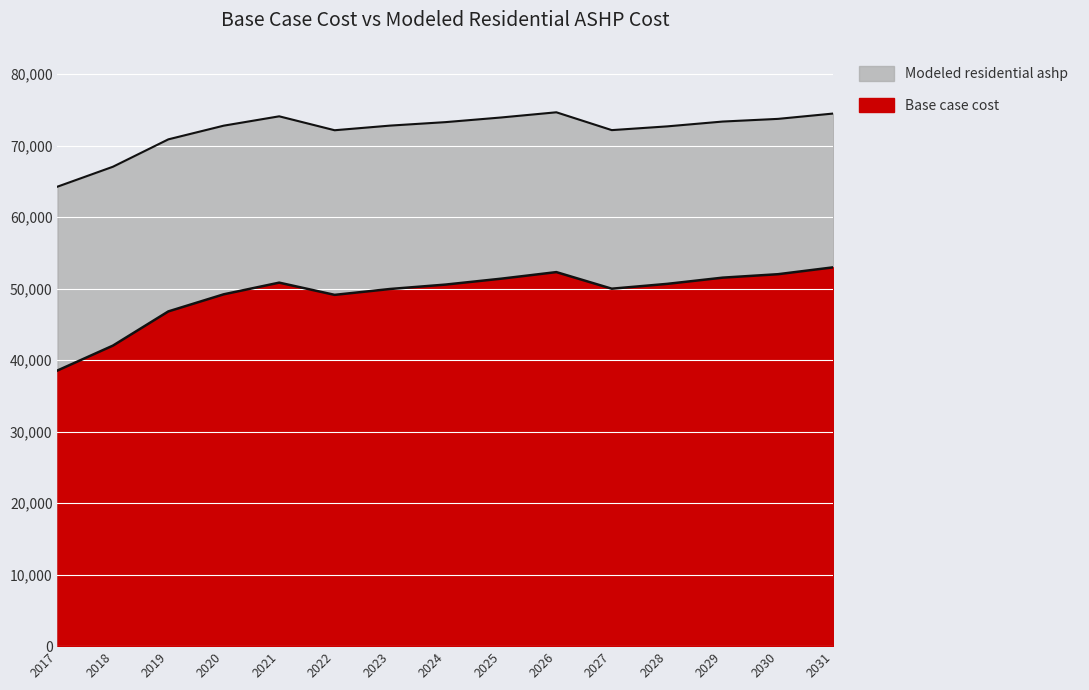

What is the maximum value for Base case cost?

52990.2